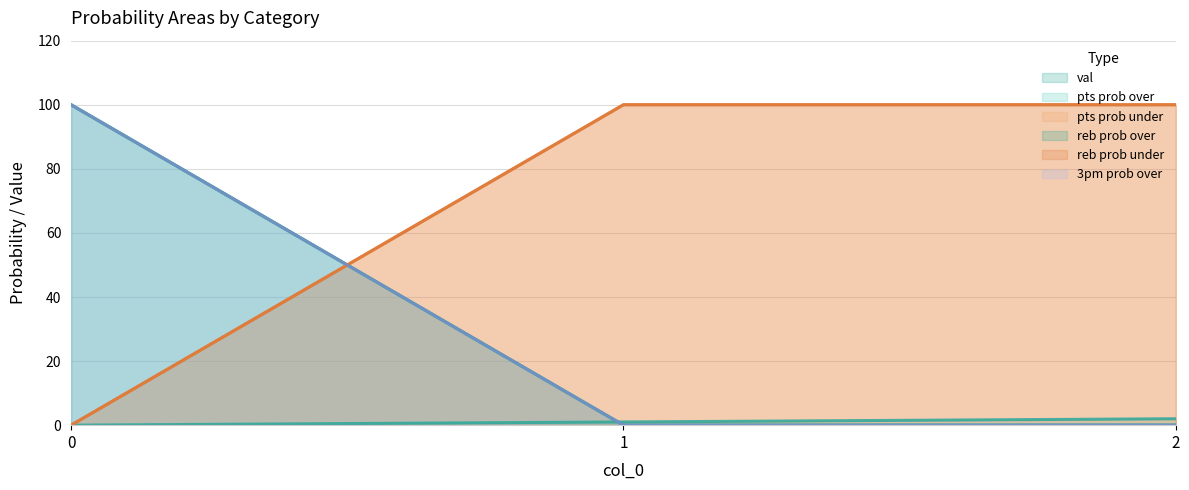

What is the highest value of the val series?

2